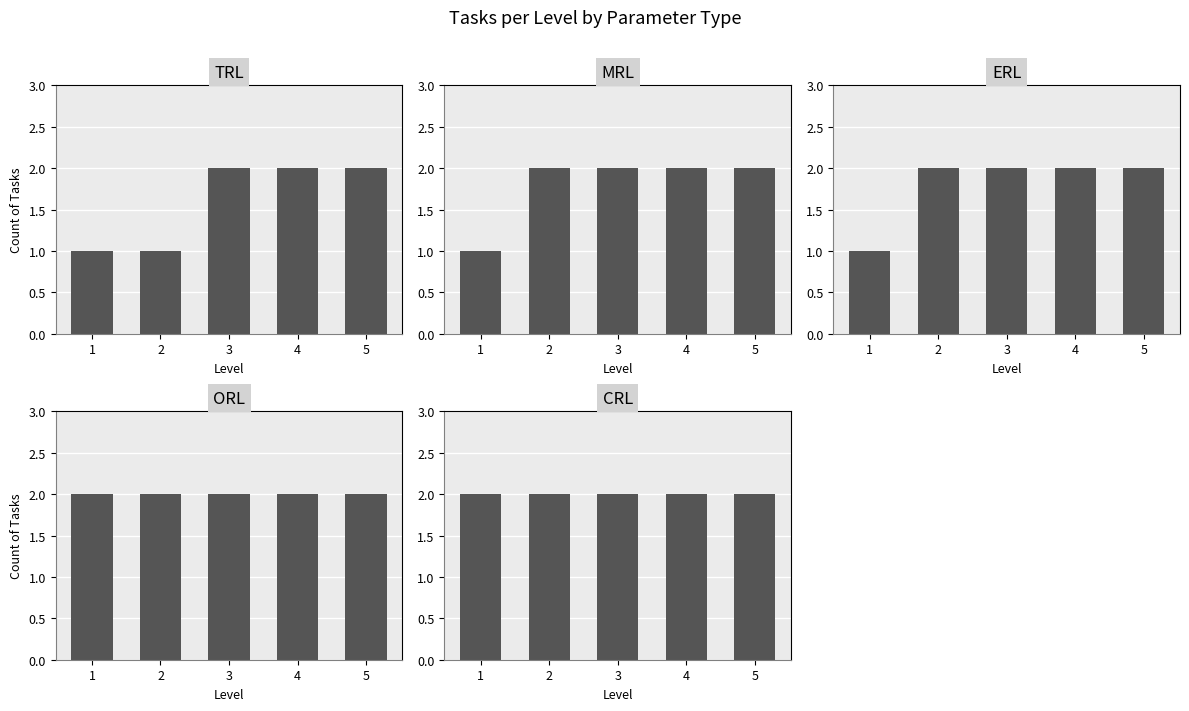

At how many categories does at least one series exceed 1?

5